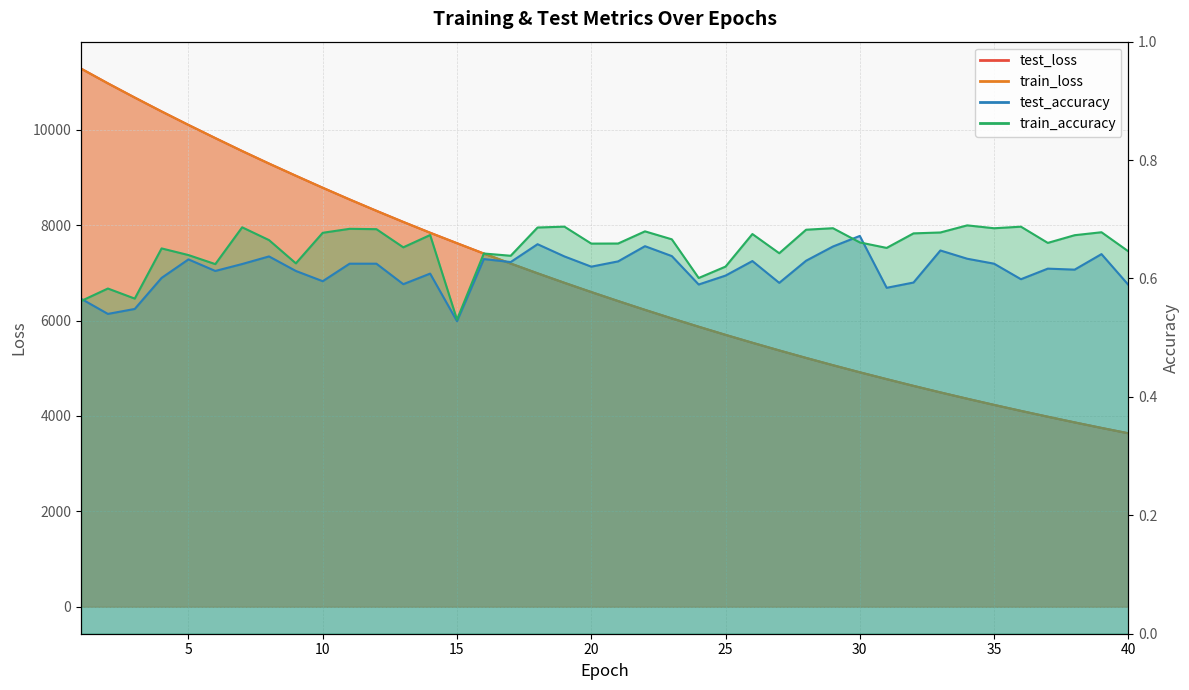

What is the average value of the train_accuracy series?

0.7